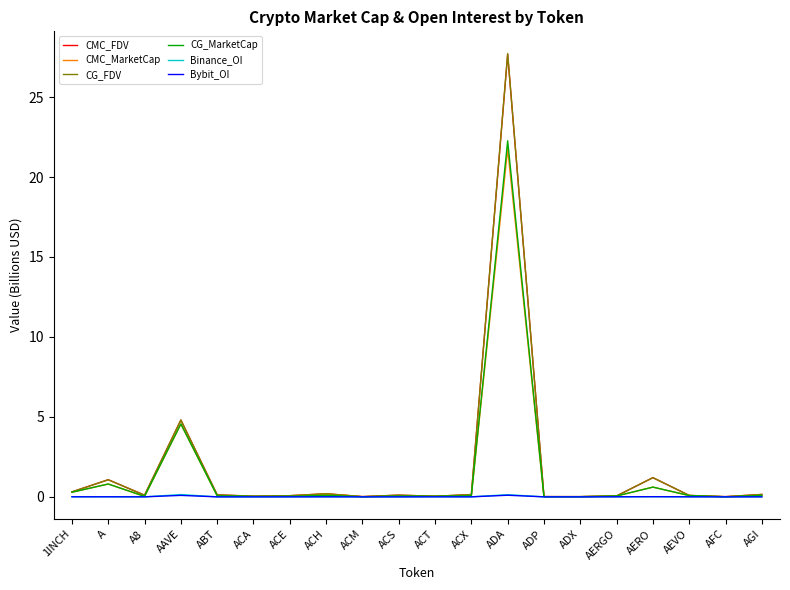

At which label is CG_MarketCap closest to 11?

AAVE